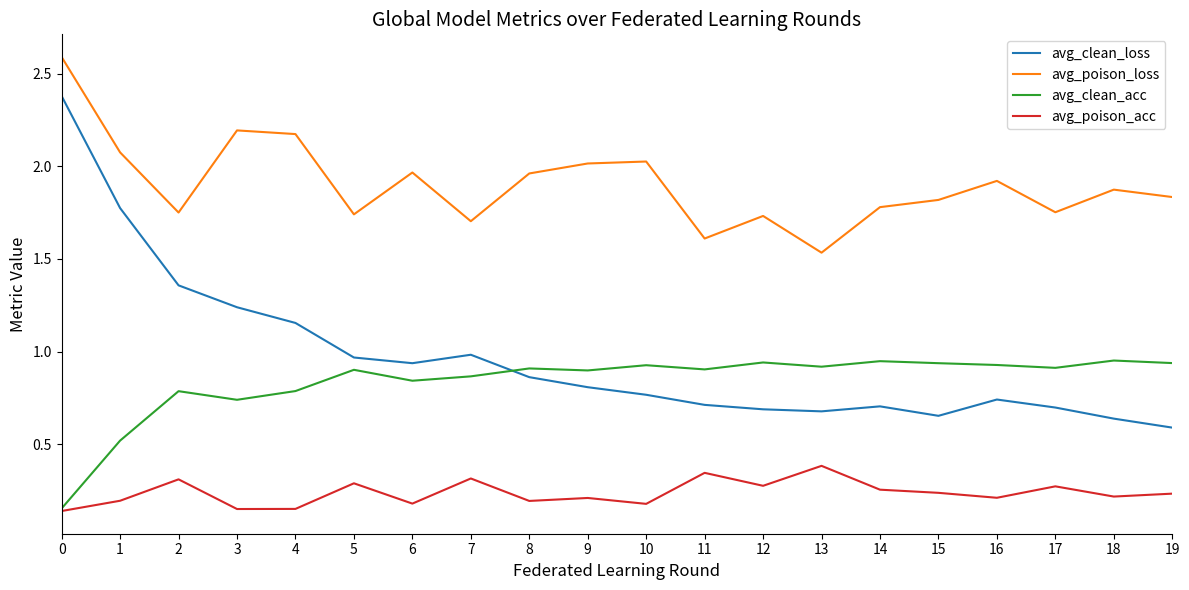

Which series has the largest total across all categories?

avg_poison_loss